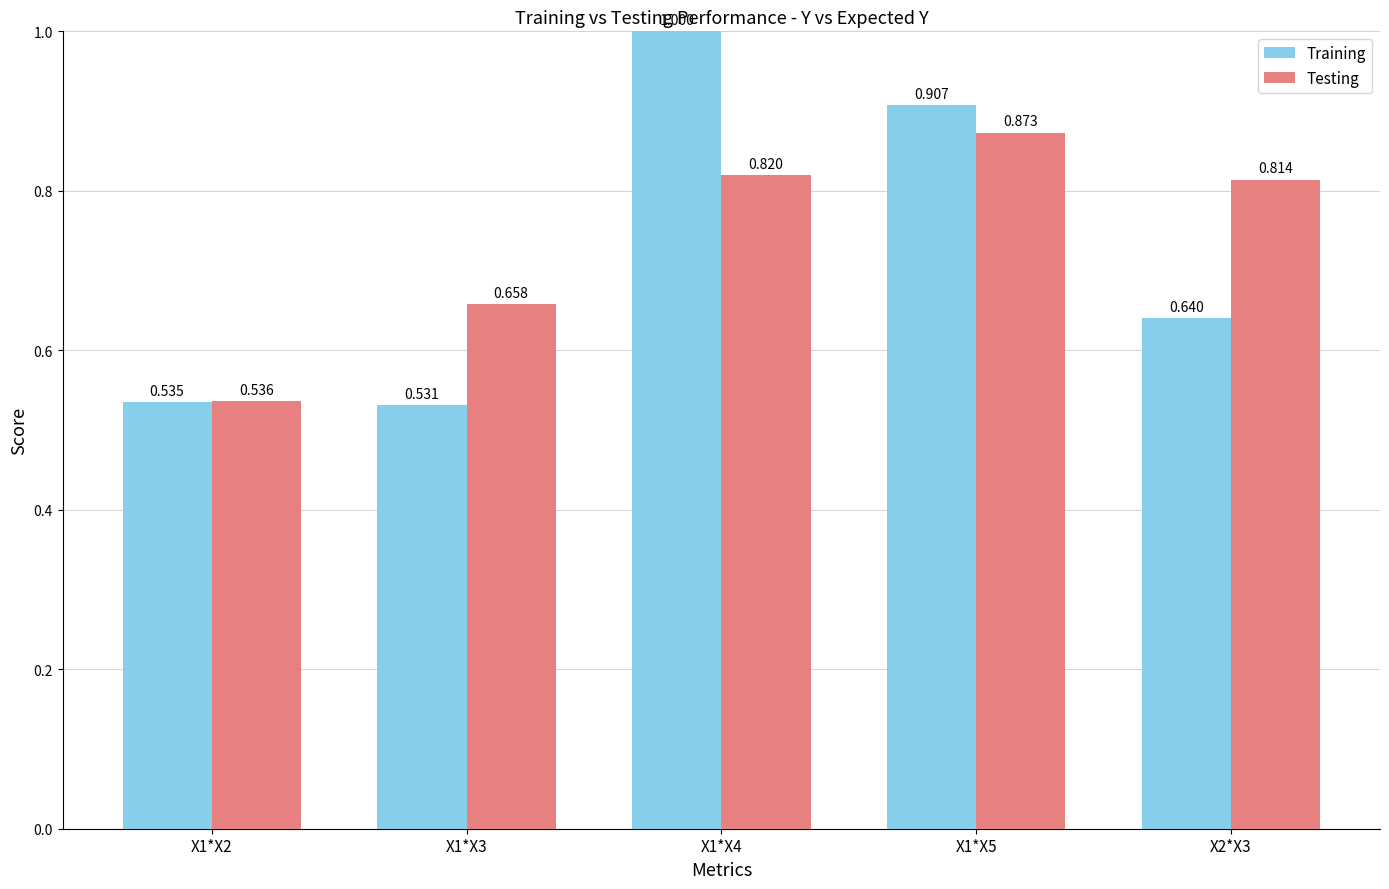

Between X1*X2 and X1*X5, which series saw the biggest shift?

Training